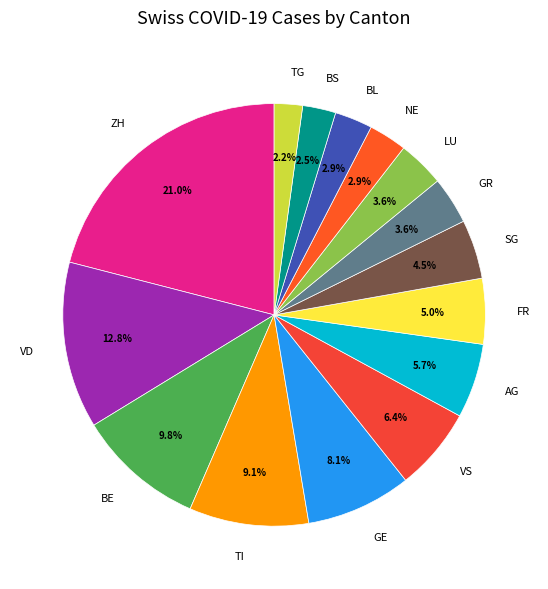

Which has a higher value, BE or NE?

BE